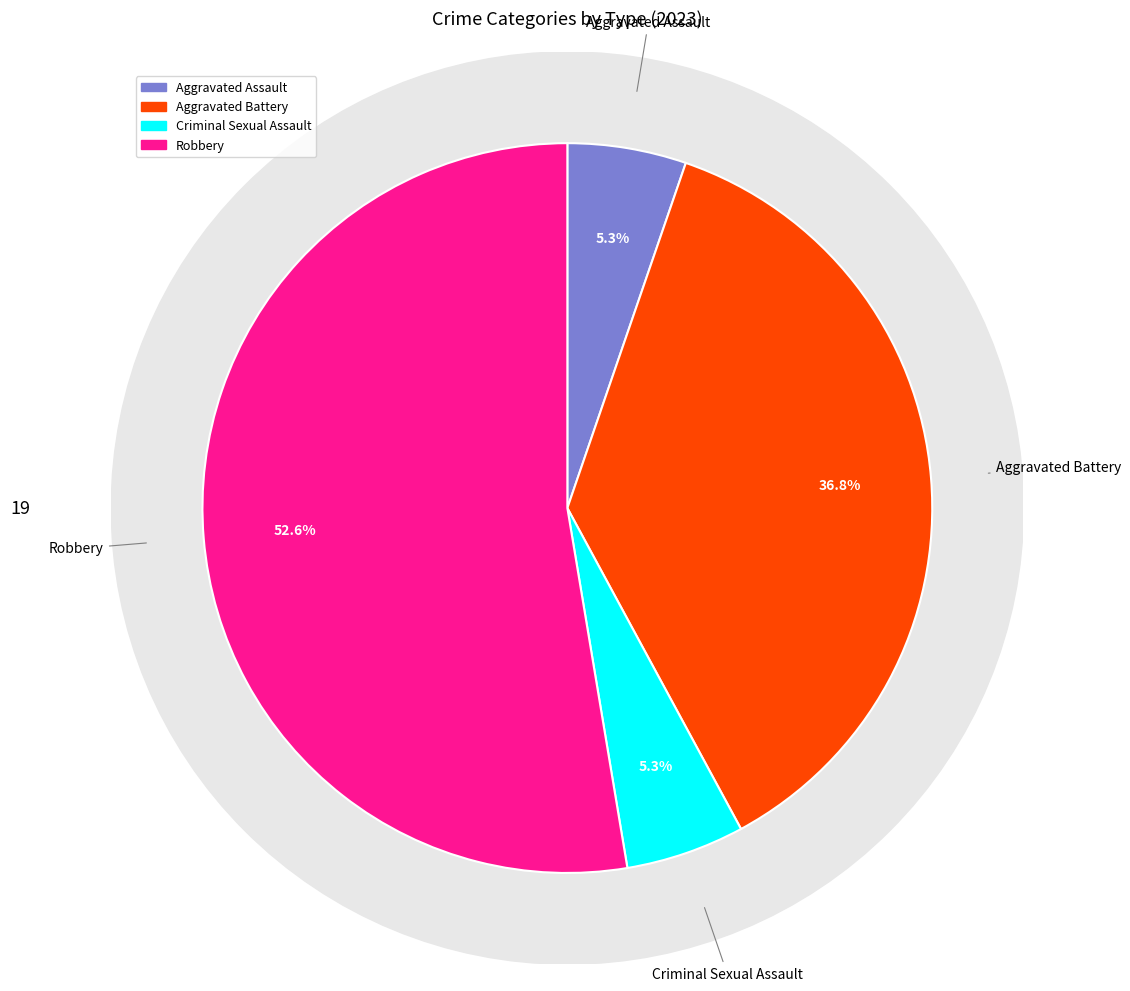

How many slices are in this pie chart?

4